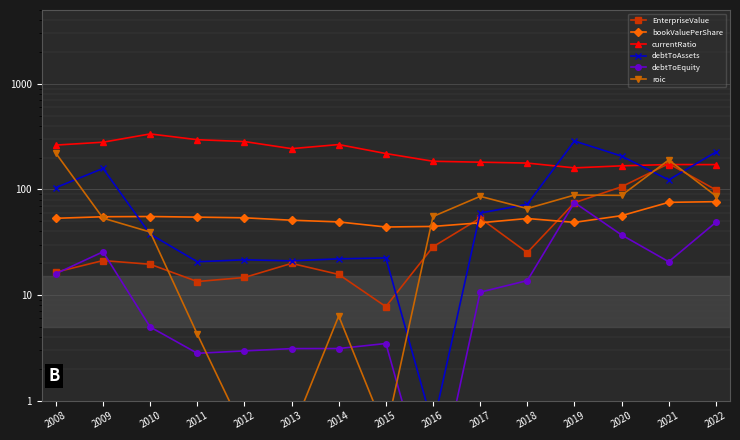

Rank the series by their maximum value, from highest to lowest.

currentRatio, debtToAssets, roic, EnterpriseValue, bookValuePerShare, debtToEquity